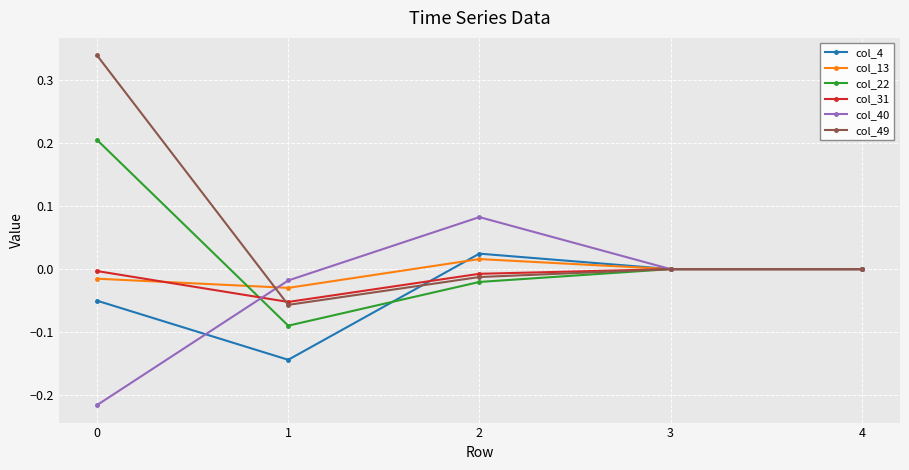

Is it true that col_22 equals 0.1 at 4?

False